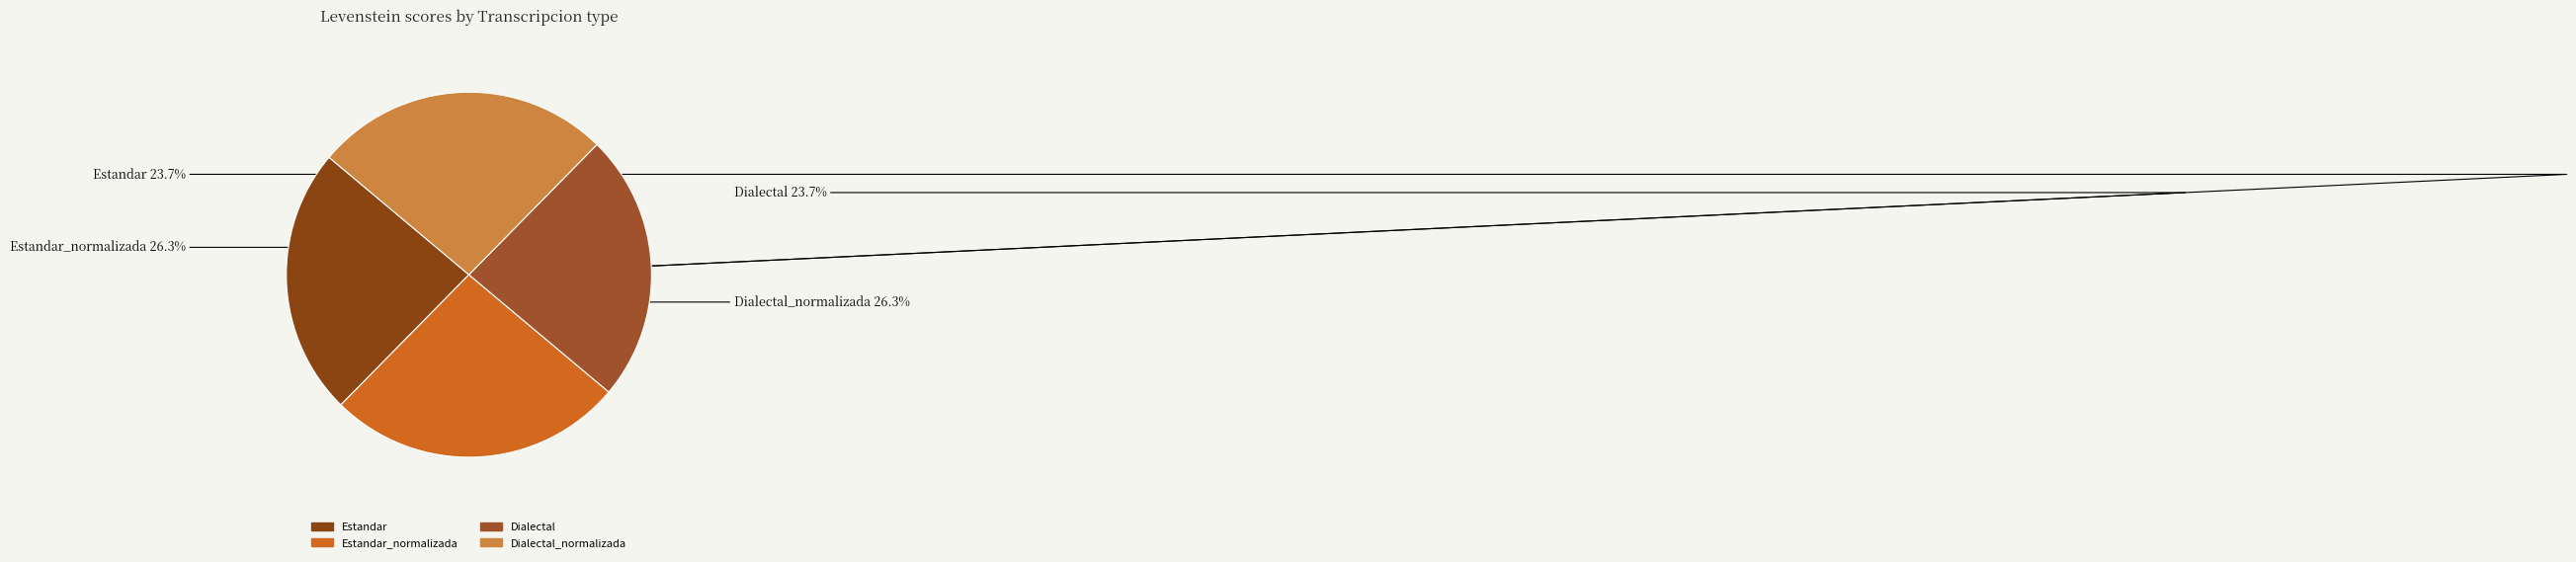

What is the largest slice in the pie chart?

Estandar_normalizada